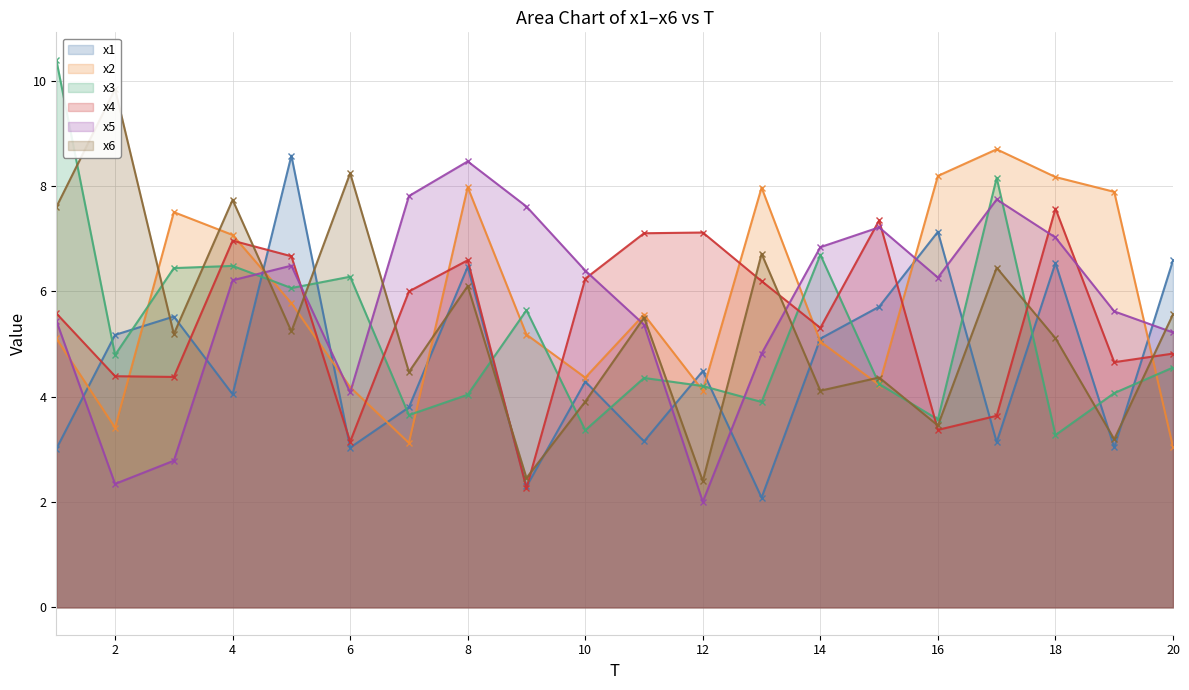

True or false: x2 and x3 cross at least once.

True